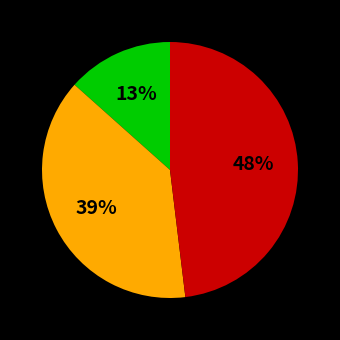

To the nearest percent, what is the average slice percentage?

33%